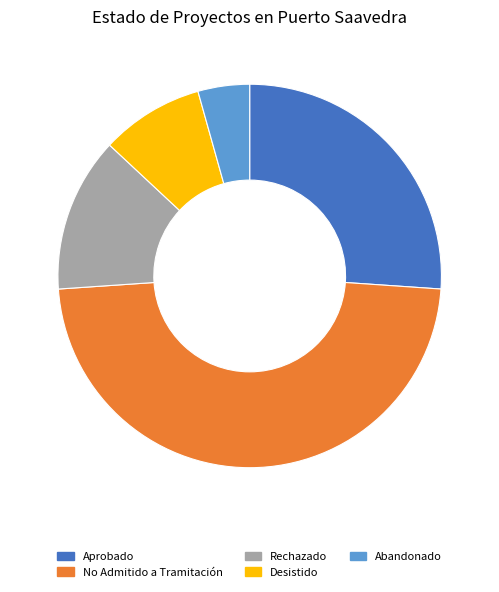

Approximately how many times larger is the value at Desistido compared to No Admitido a Tramitación?

0.2